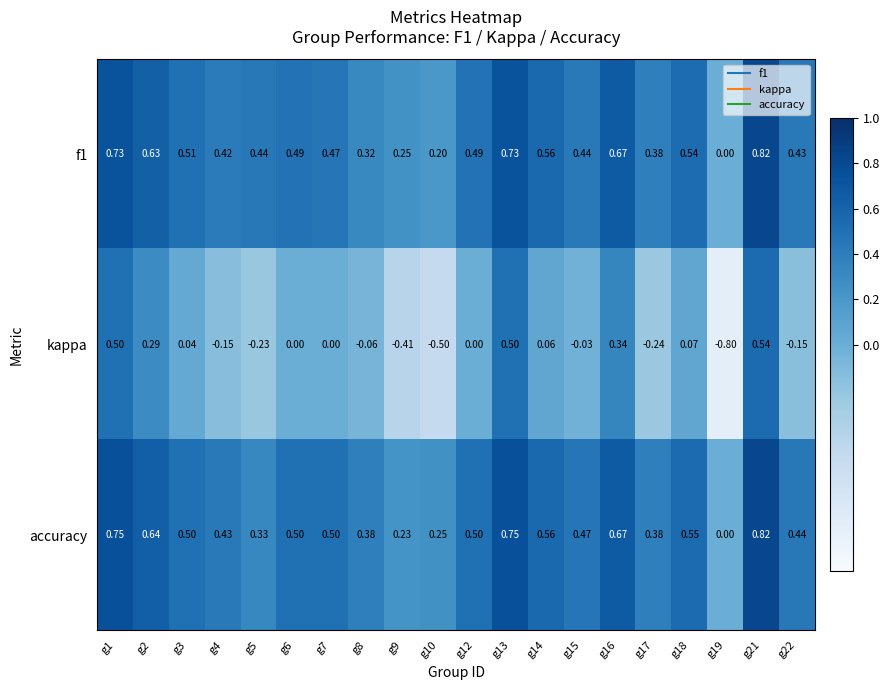

Which label corresponds to the largest value in the chart?

g21